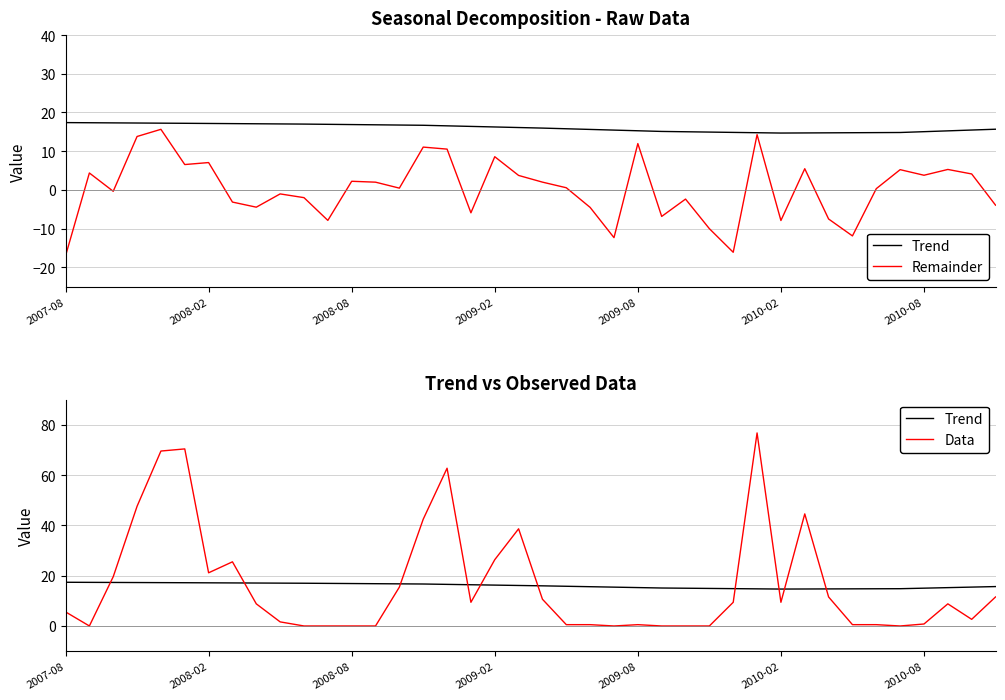

Which series has the widest spread of values?

Data